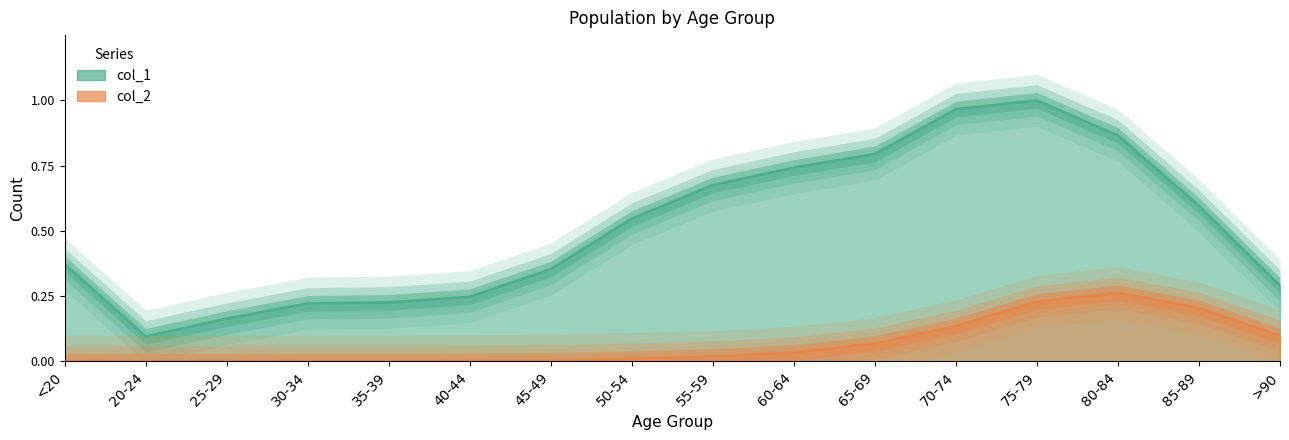

How many lines are shown in the chart?

2